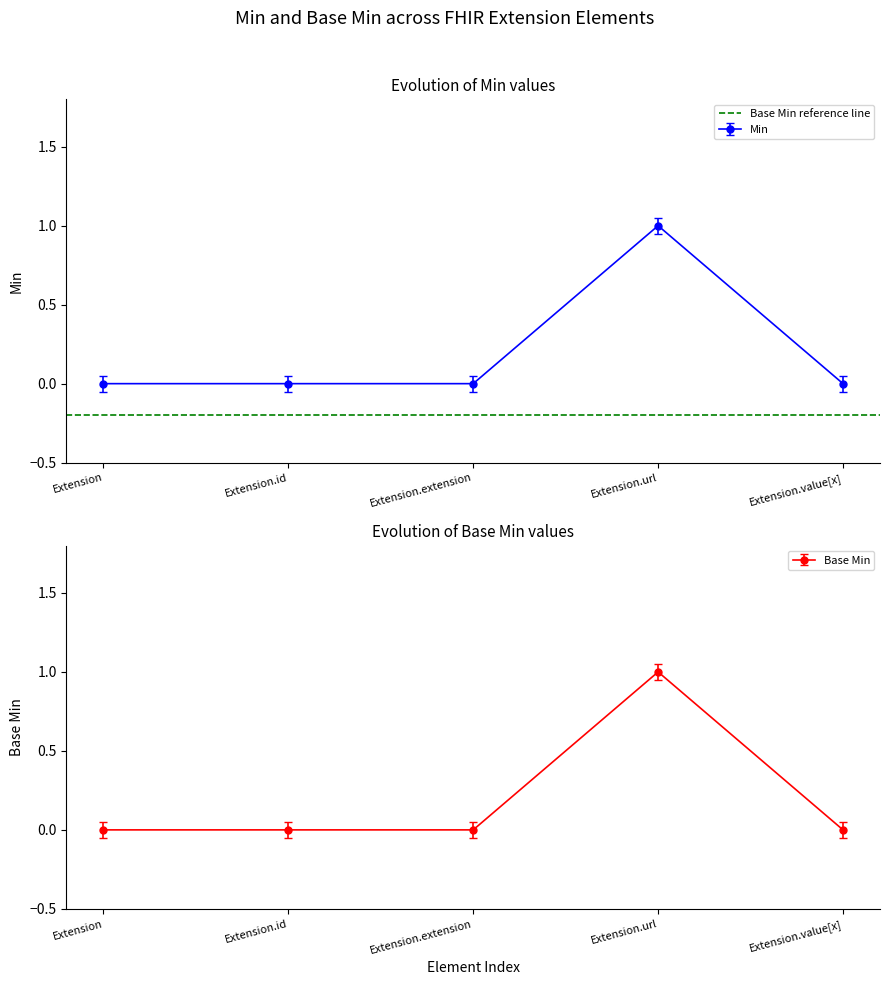

True or false: Min has a value of 0.7 at Extension.value[x].

False